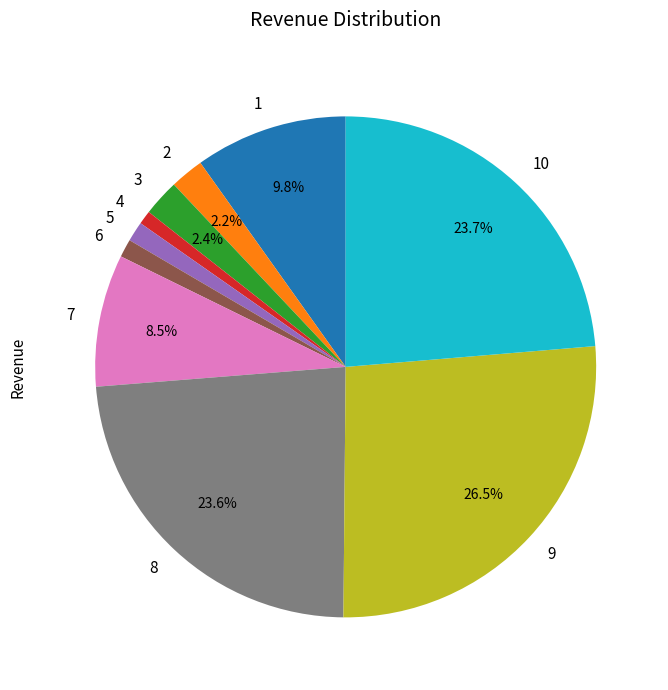

Which slice is the largest?

9